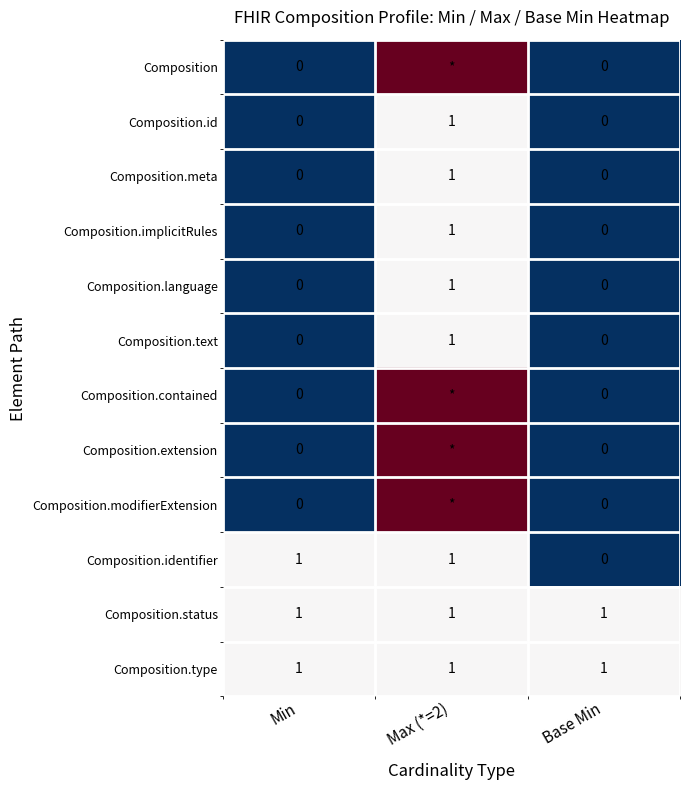

How many Composition.text values are between 0 and 1?

3